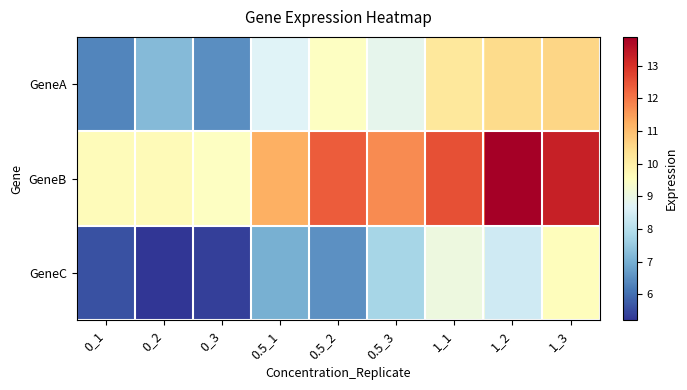

What is the total value across all series at 1_2?

32.7